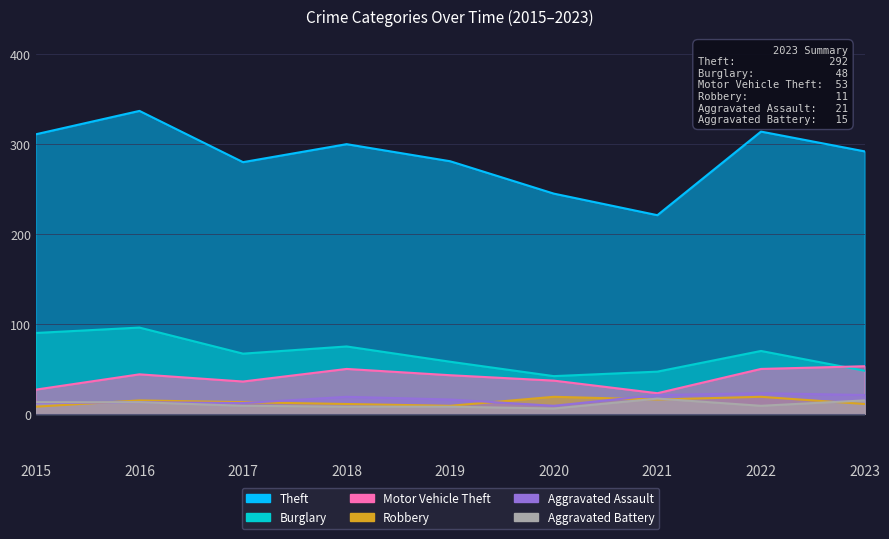

Between which two adjacent categories do Burglary and Motor Vehicle Theft first intersect?

2022 and 2023